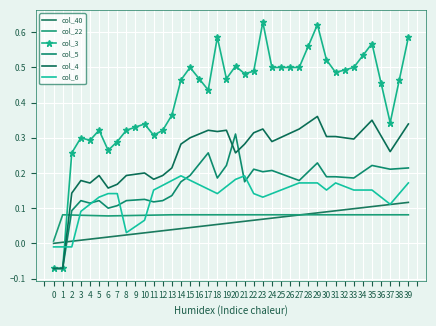

At how many categories does at least one series exceed 0?

40